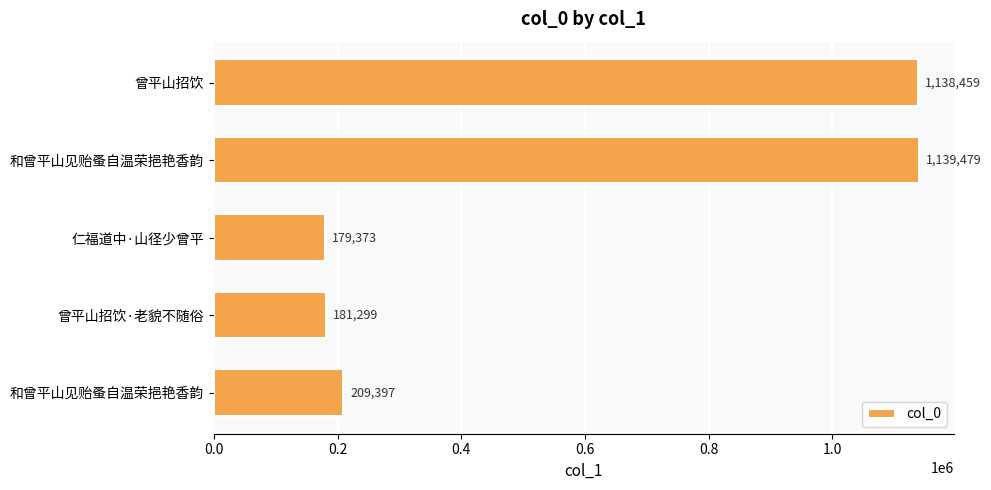

What is the smallest value displayed?

179373